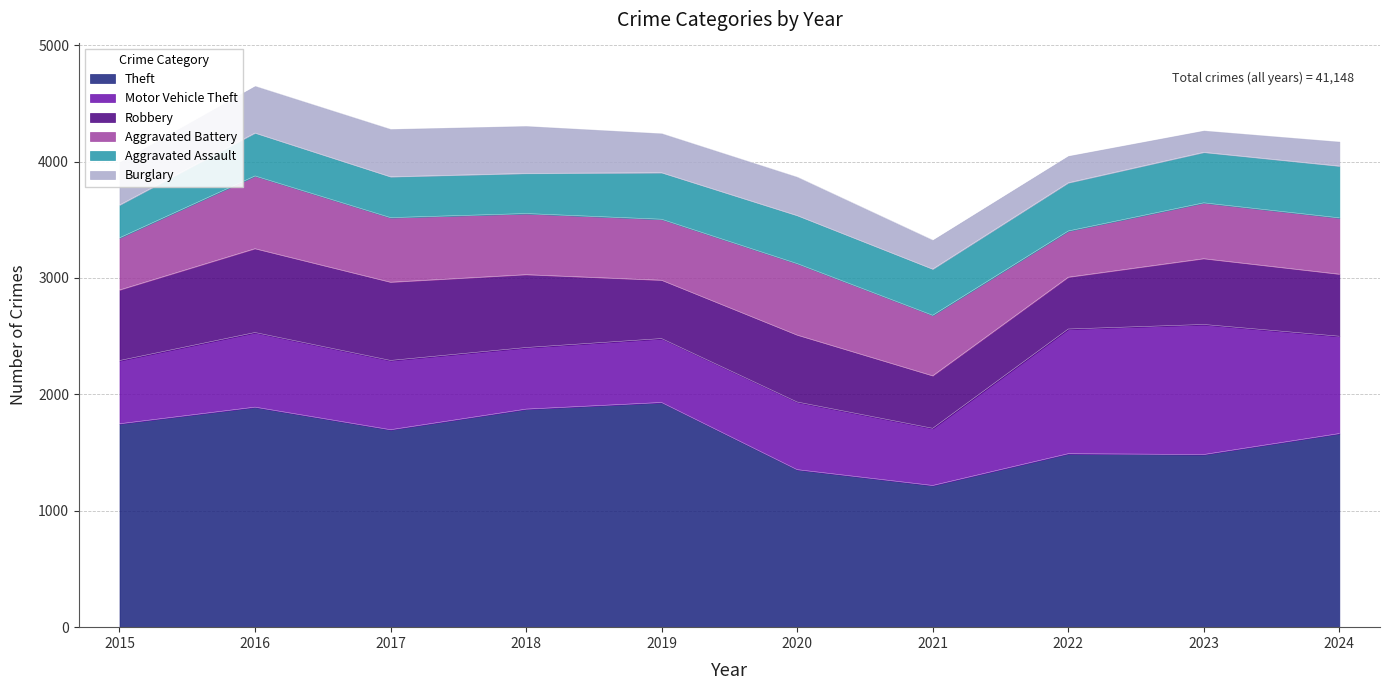

Is it true that Robbery equals 662 at 2019?

False